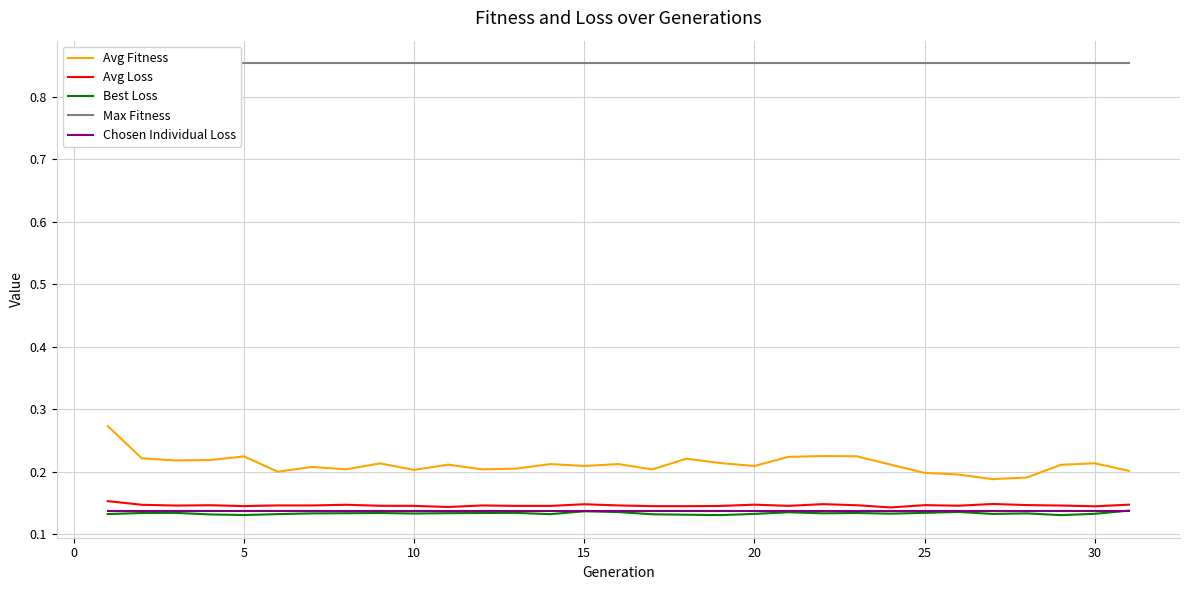

True or false: Max Fitness and Avg Loss intersect in this chart.

False